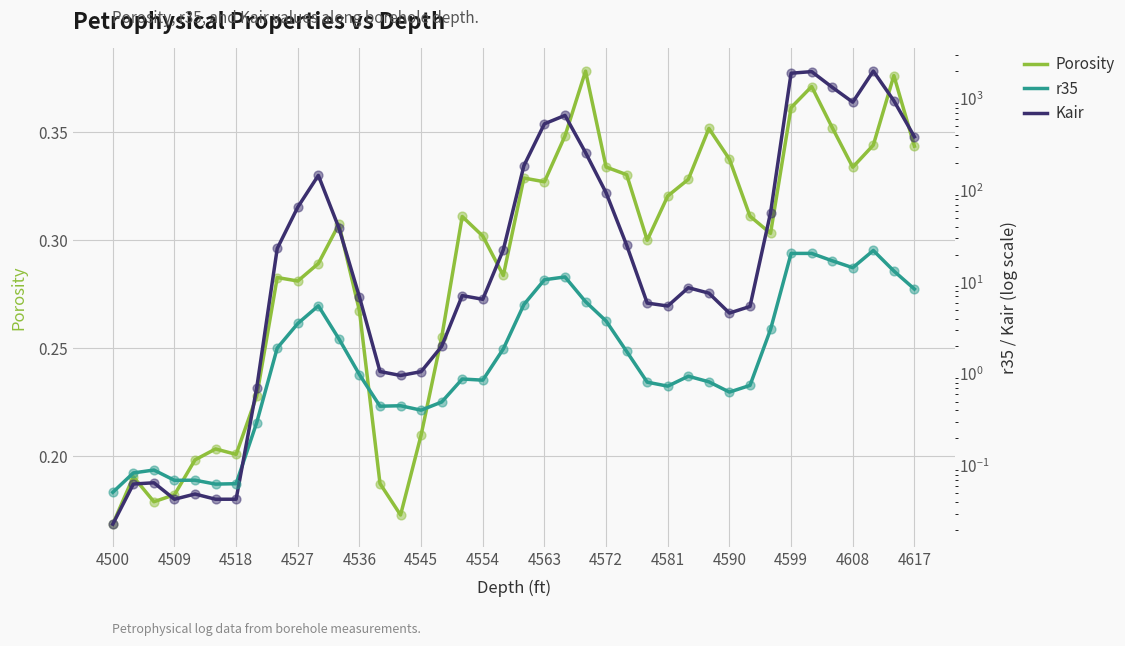

What are all the series names shown in the legend?

Porosity, r35, Kair